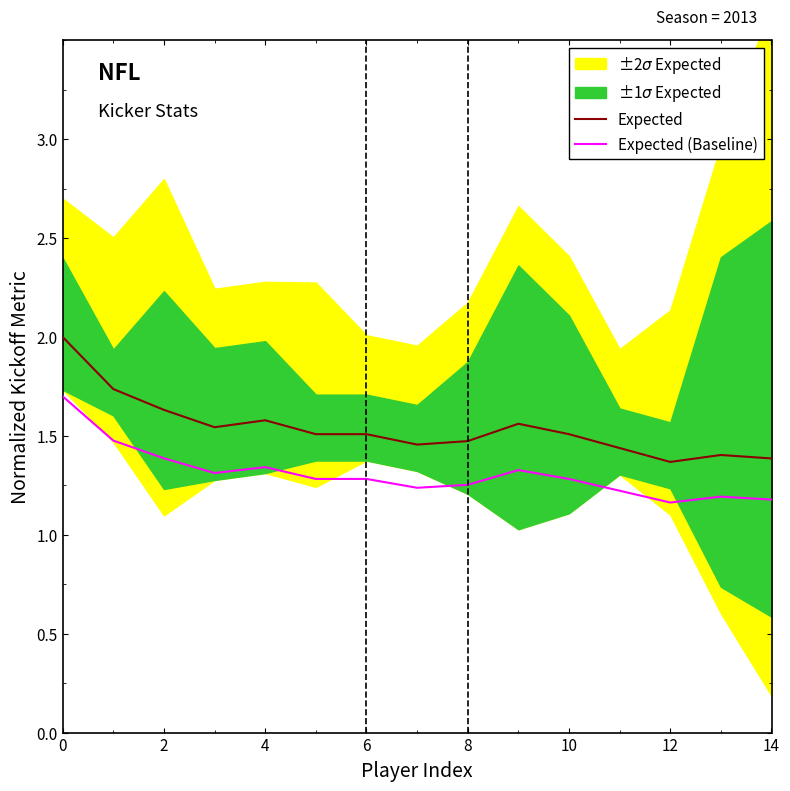

What is the label of the 12th point from the left?

11